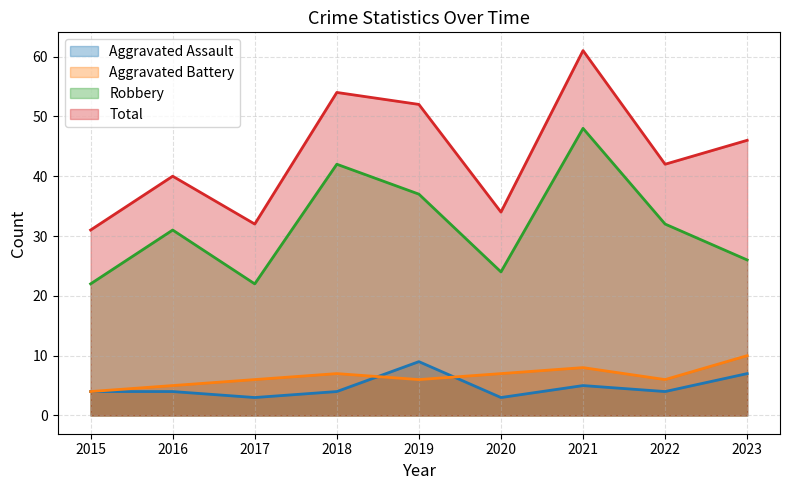

Between 2015 and 2020, which is larger?

2015